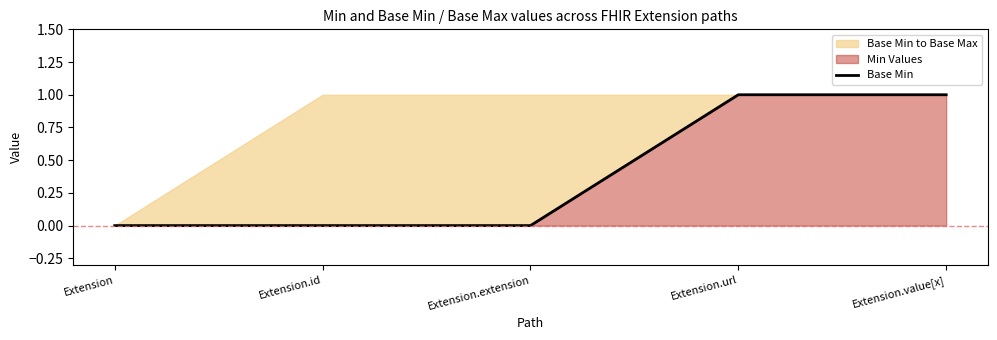

What is the label of the 1st point from the right?

Extension.value[x]